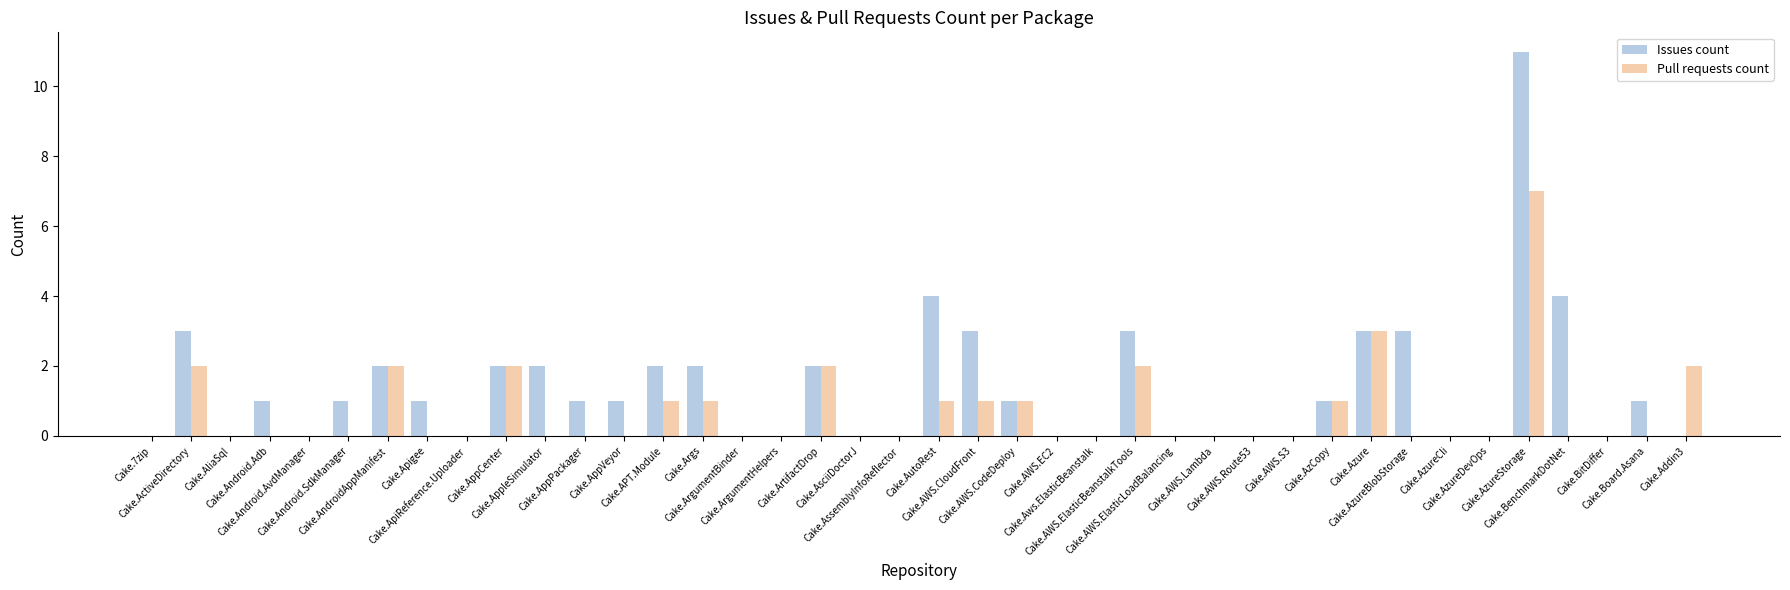

At which label does Issues count first exceed 1?

Cake.ActiveDirectory